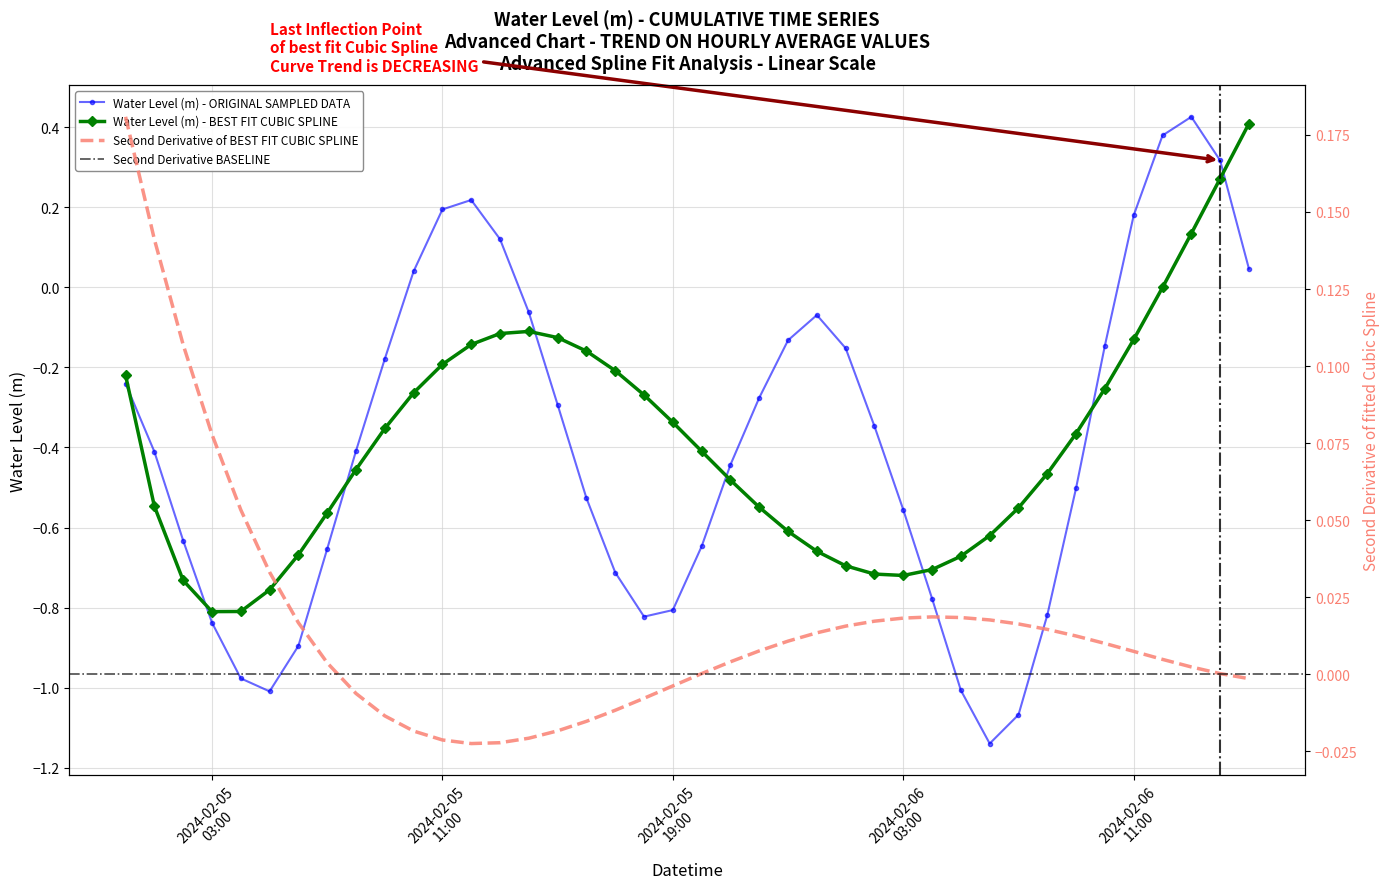

Count the number of values greater than 0.

9